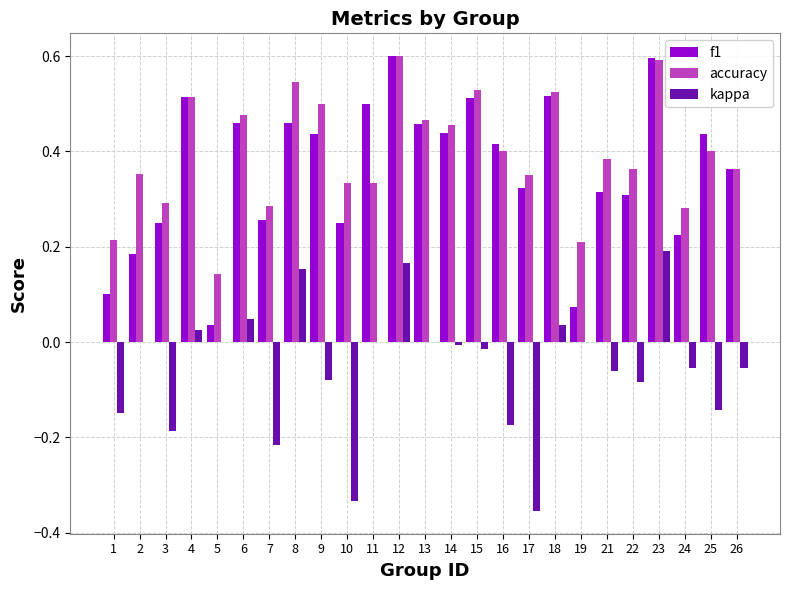

How many accuracy values are between 0 and 1?

25